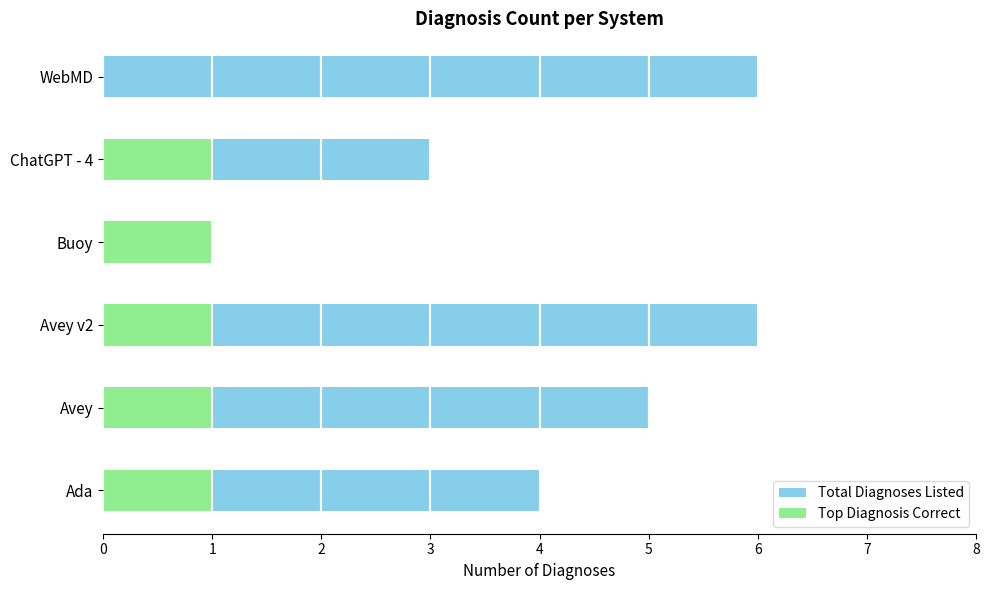

How many data points in Total Diagnoses Listed are less than 5?

3